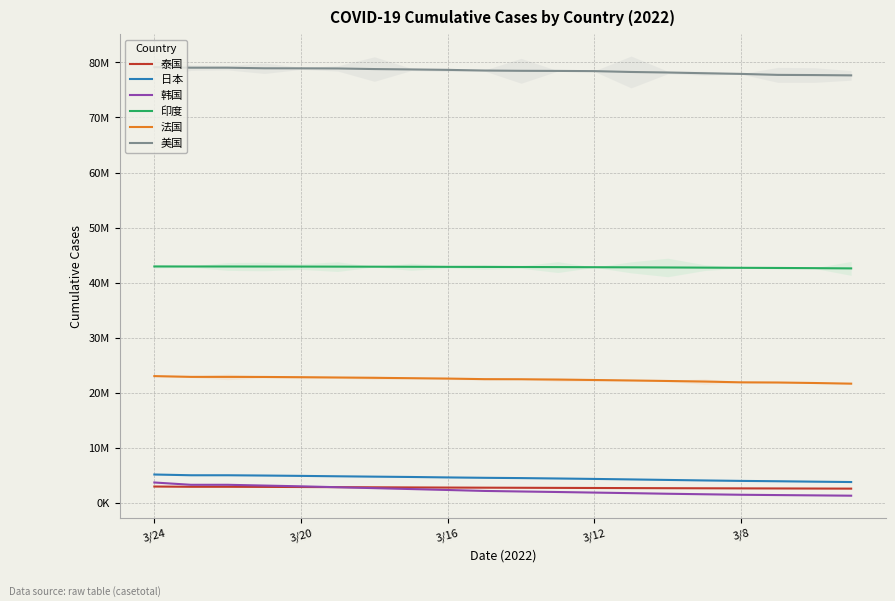

What is the minimum value shown in the chart?

1294205